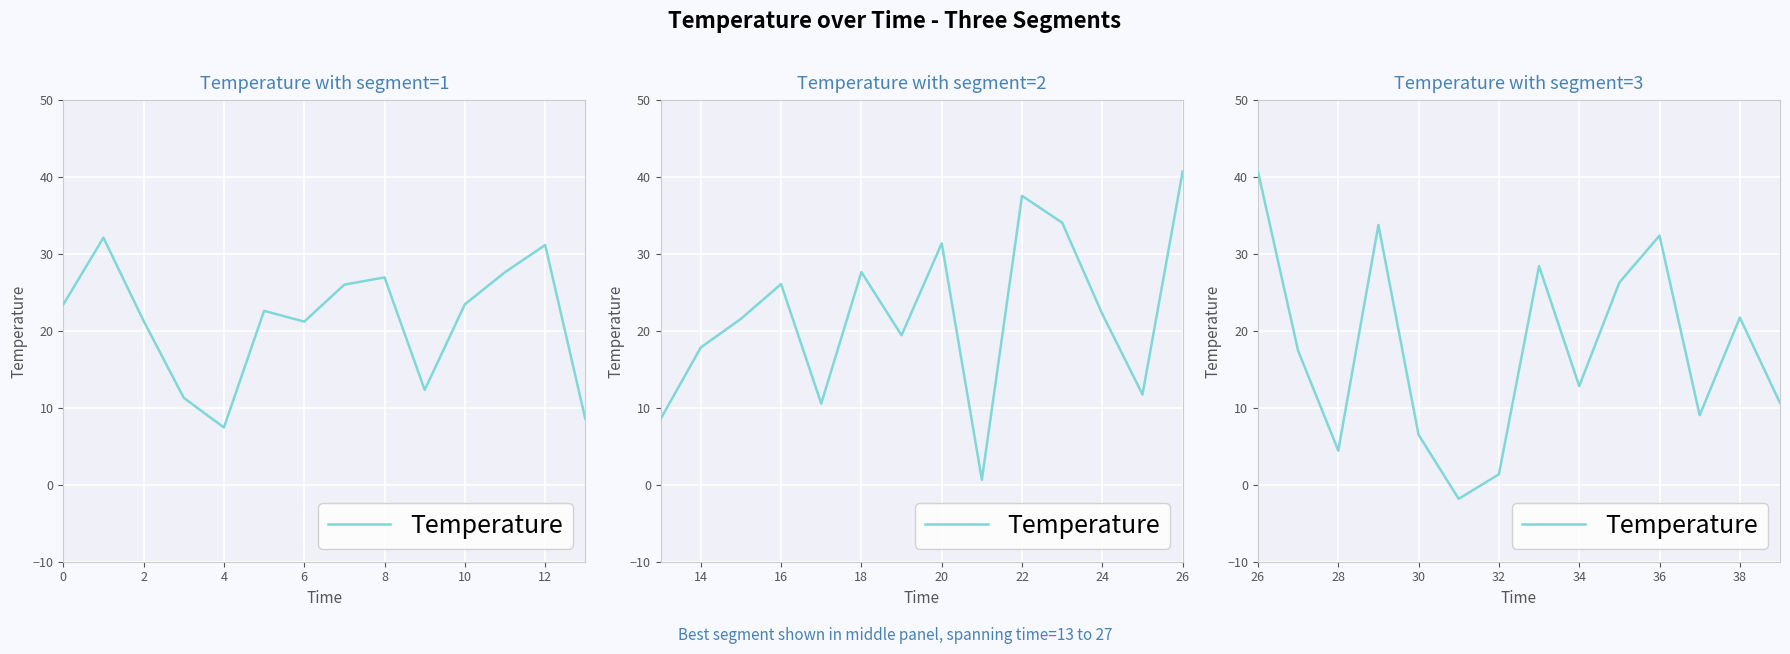

What is the minimum value shown in the chart?

-1.8